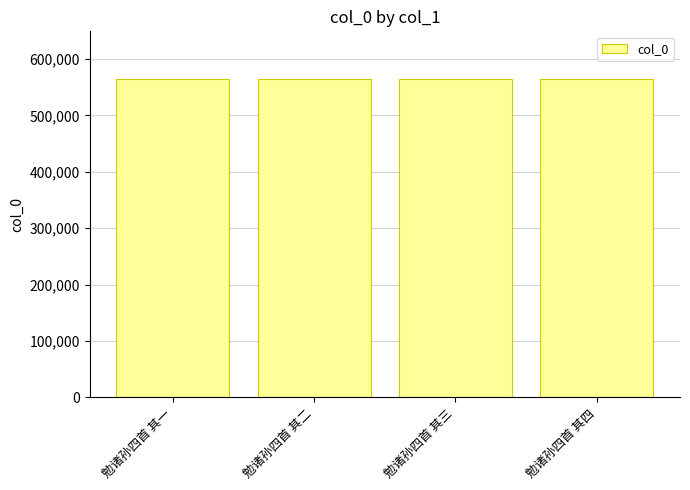

Read the value at 勉诸孙四首 其二.

564497